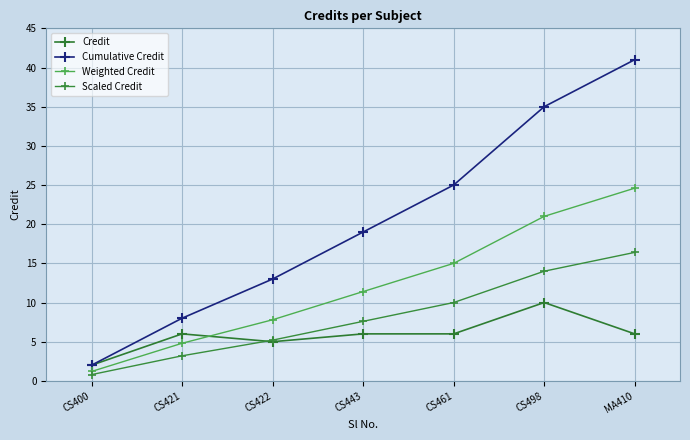

What is the total value across all series at CS498?

80.0